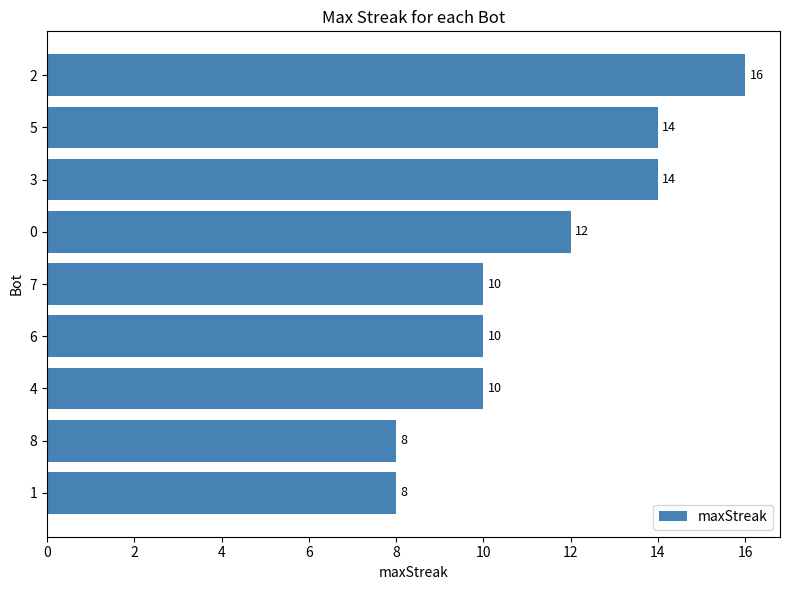

What is the minimum value shown in the chart?

8